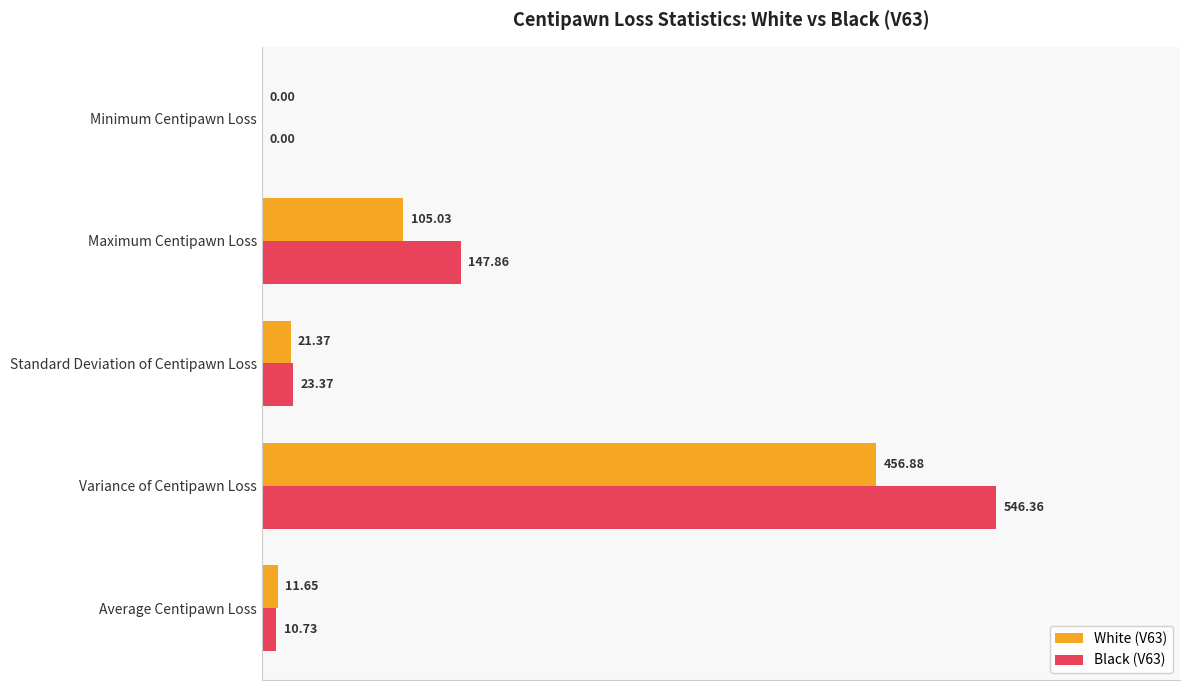

At which category is the sum across all series the highest?

Variance of Centipawn Loss